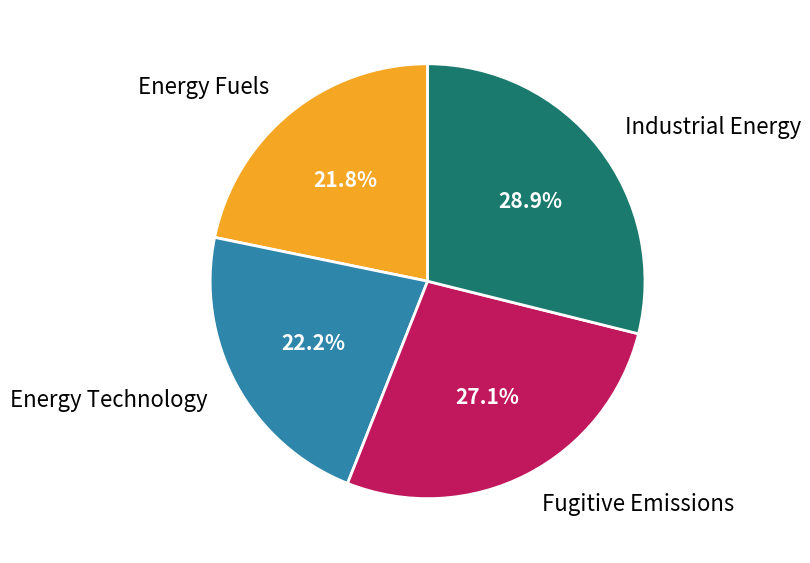

Does Fugitive Emissions account for over 50% of the chart?

No